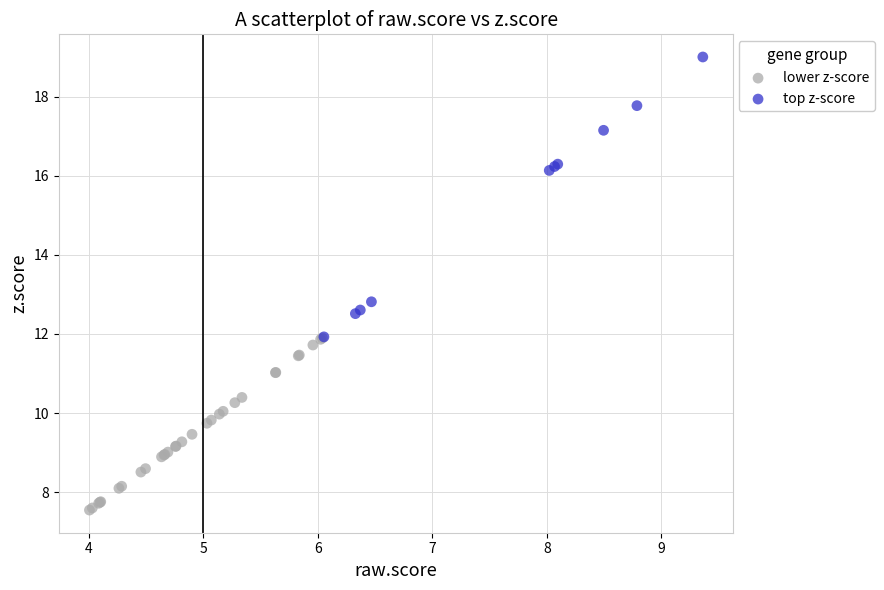

What are all the series names shown in the legend?

lower z-score, top z-score